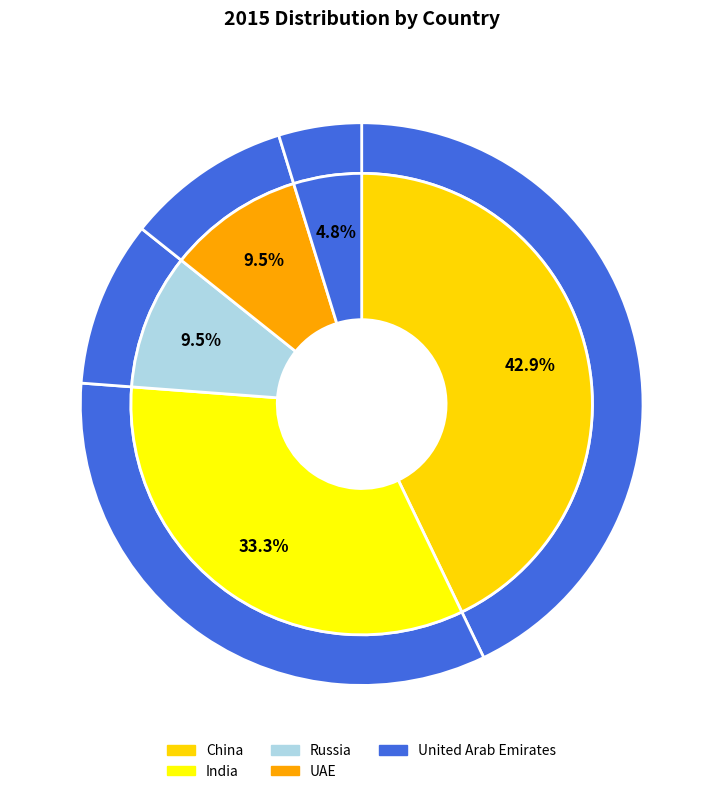

Does any single category account for the majority?

No